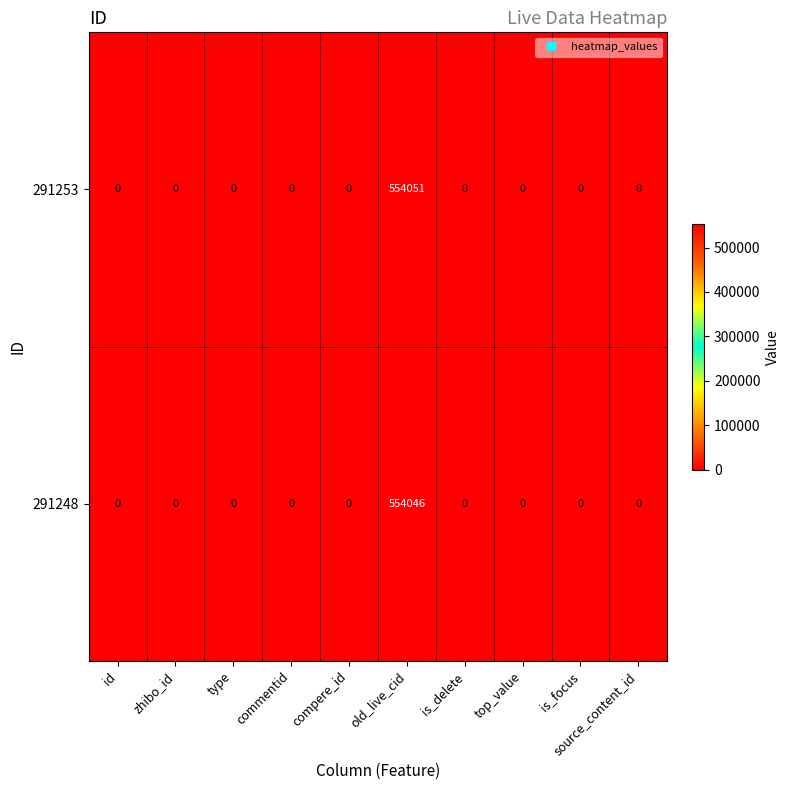

At which label does 291248 reach its peak?

old_live_cid